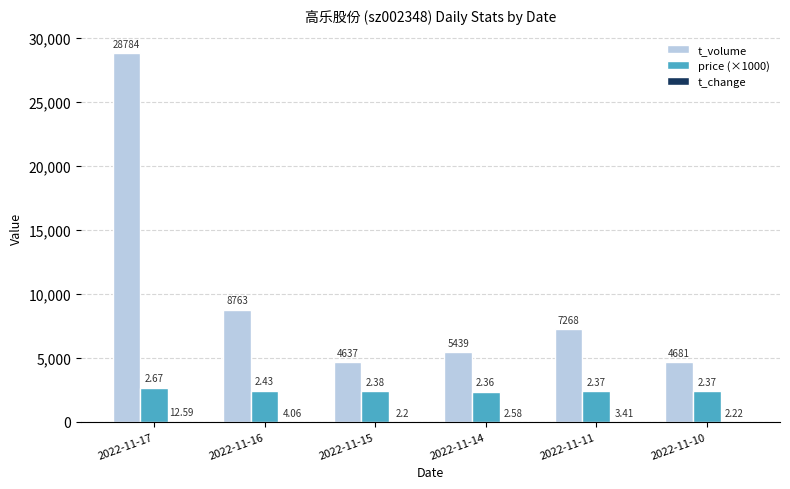

Which series changed the most between 2022-11-16 and 2022-11-14?

t_volume